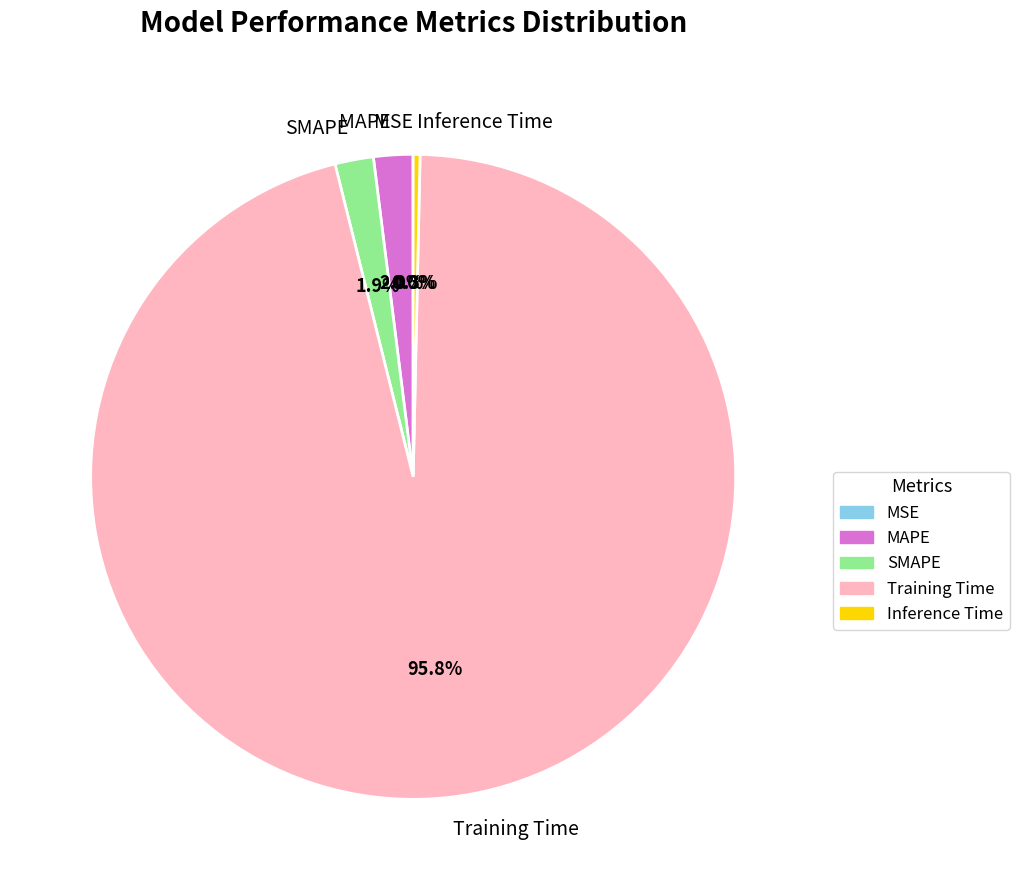

Which has a higher value, Training Time or MAPE?

Training Time